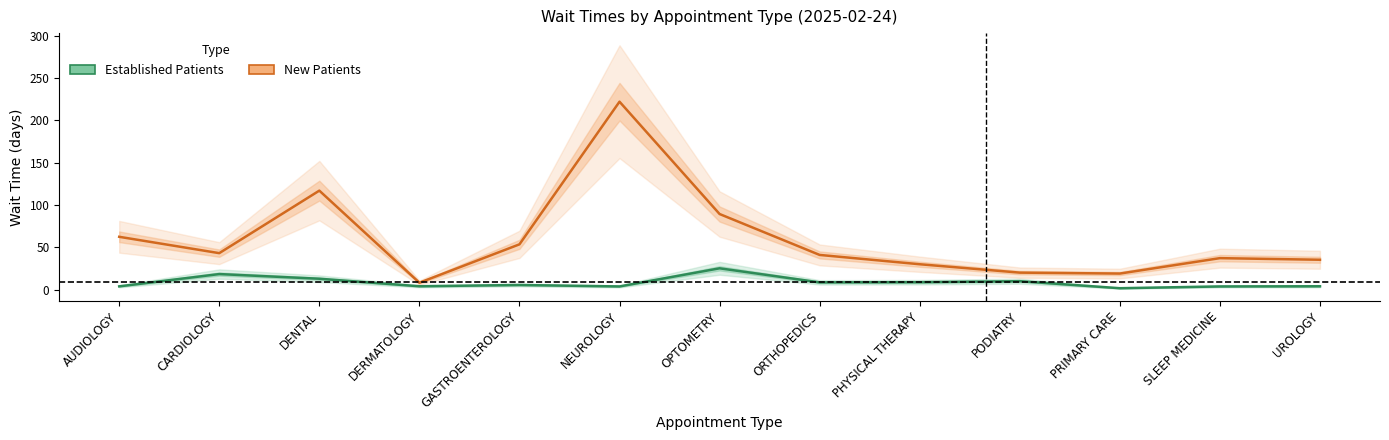

What is the minimum value shown in the chart?

1.8